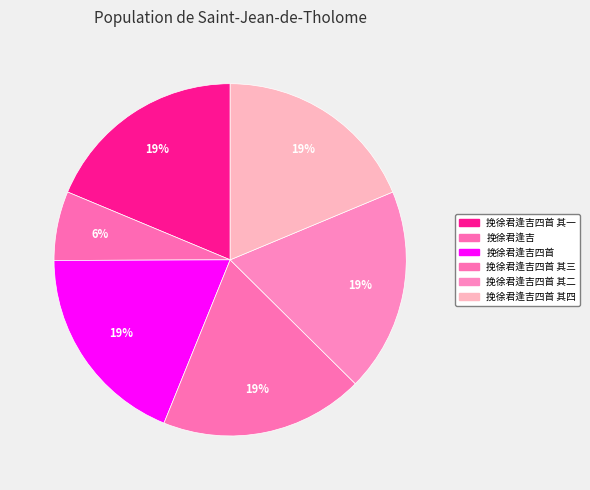

Count the number of slices in the pie.

6